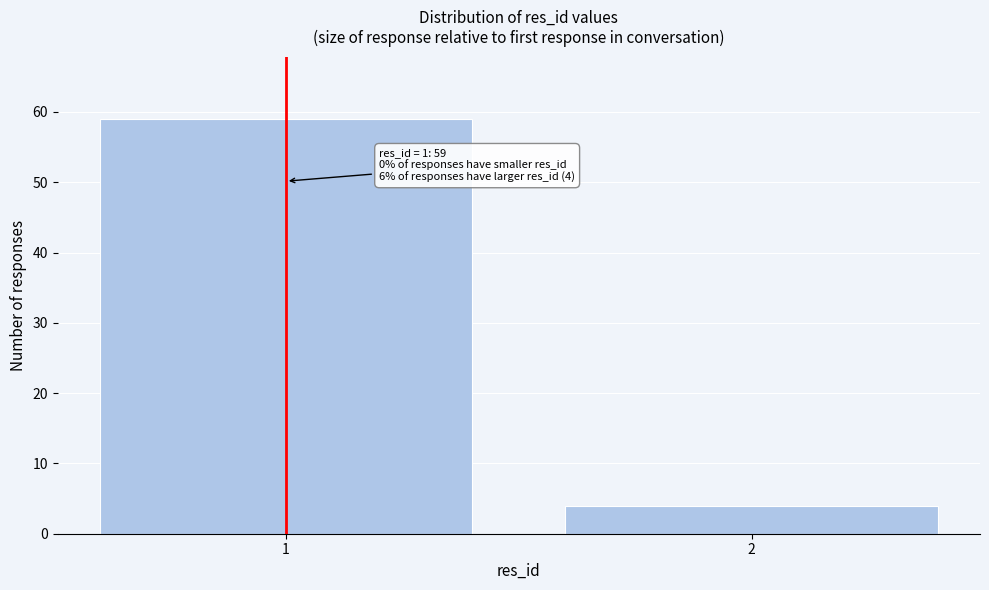

Reading left to right, transcribe all the data shown in this chart.

59	4